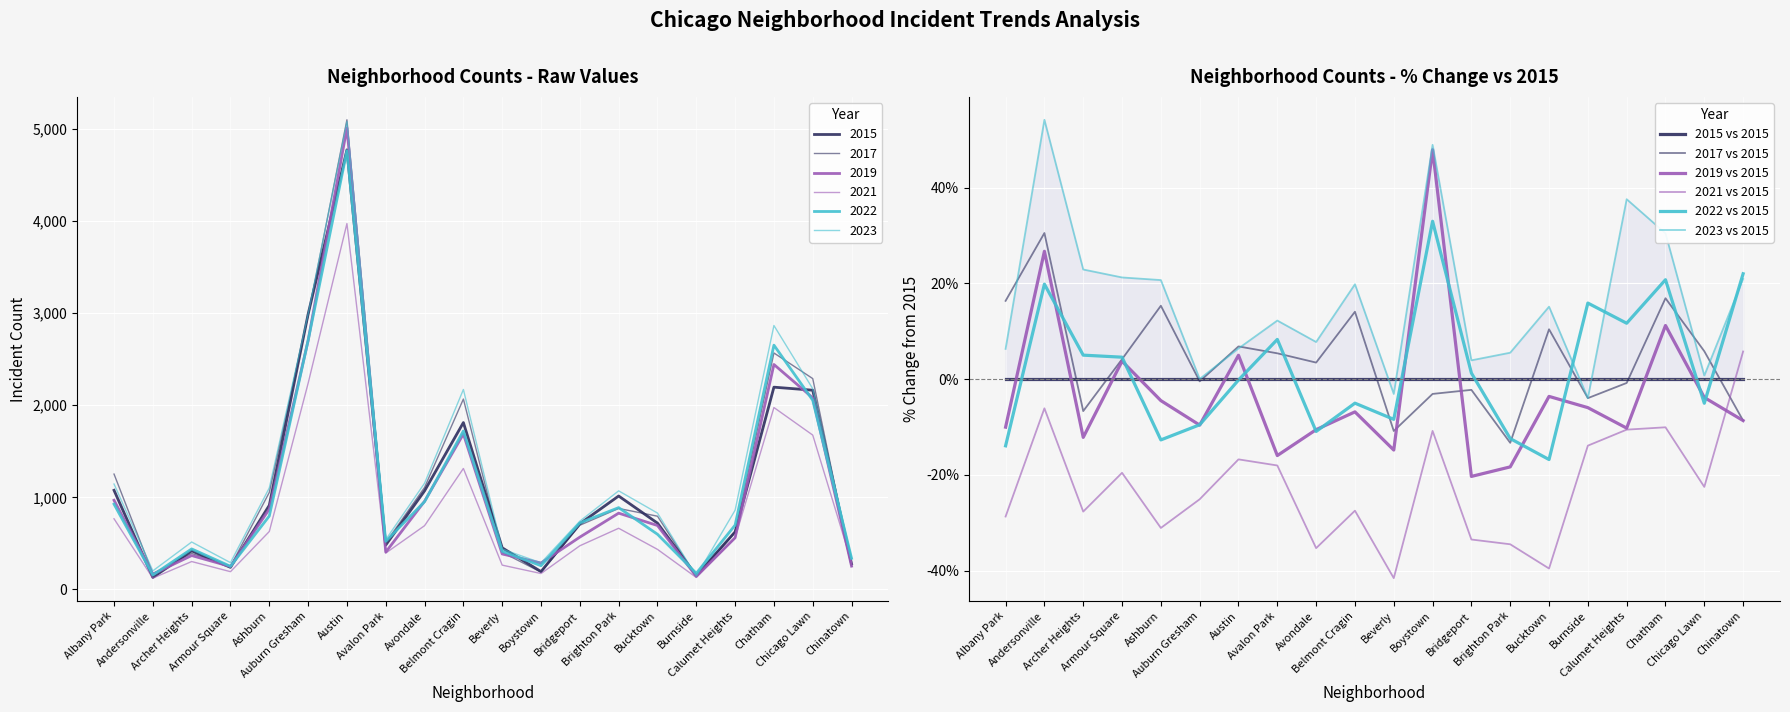

True or false: 2019 vs 2015 has a value of -1.5 at Bucktown.

False